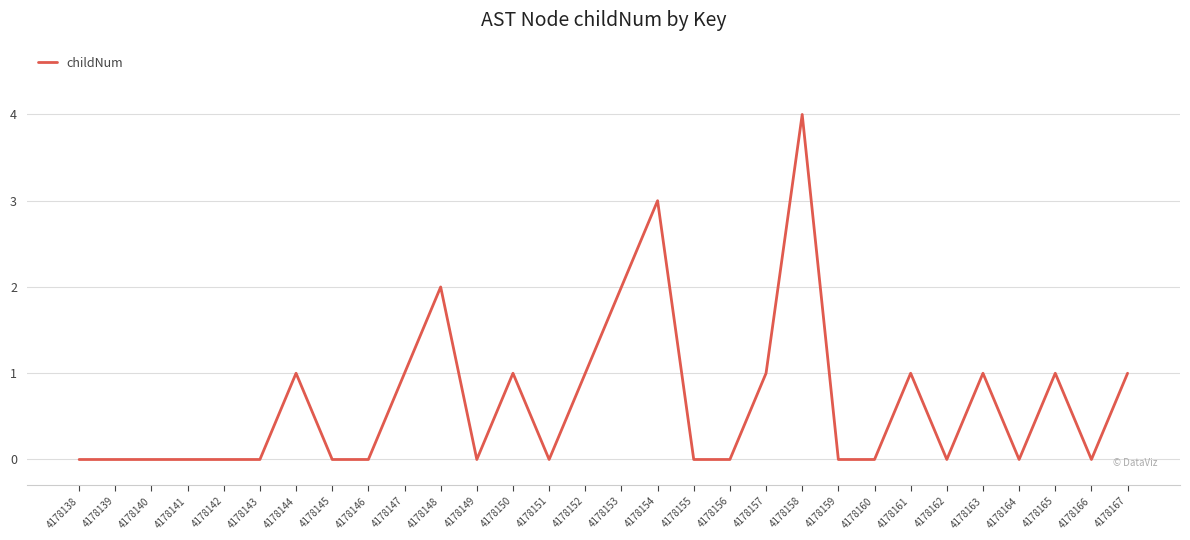

Which has a higher value, 4178150 or 4178162?

4178150